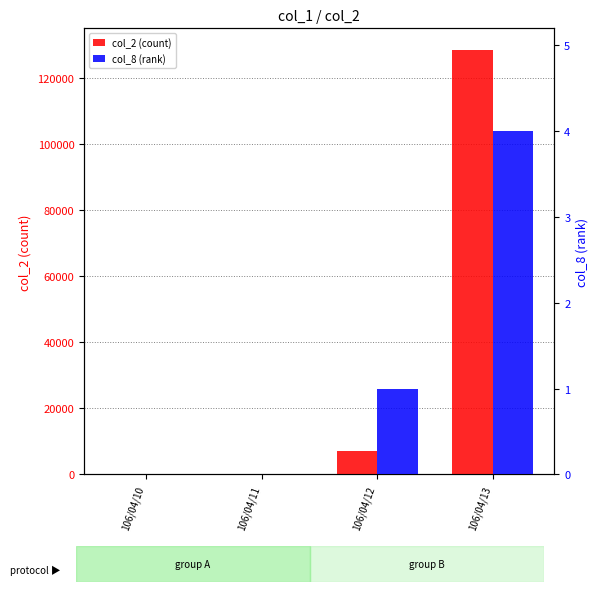

Rank the series by their maximum value, from lowest to highest.

col_8 (rank), col_2 (count)